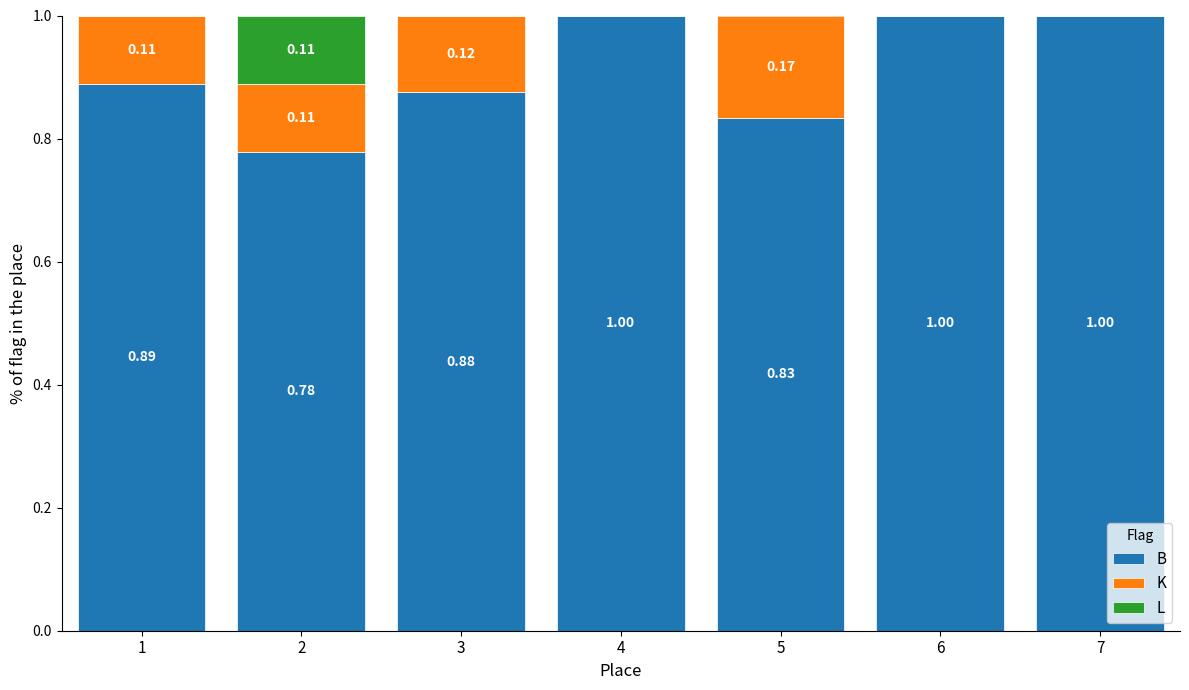

Are the bars grouped side by side (vs. stacked)?

No